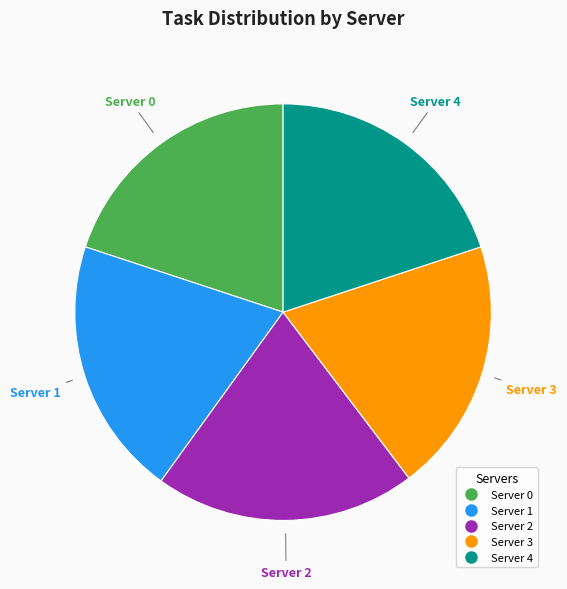

To the nearest percent, what is the combined percentage of Server 1 and Server 3?

40%